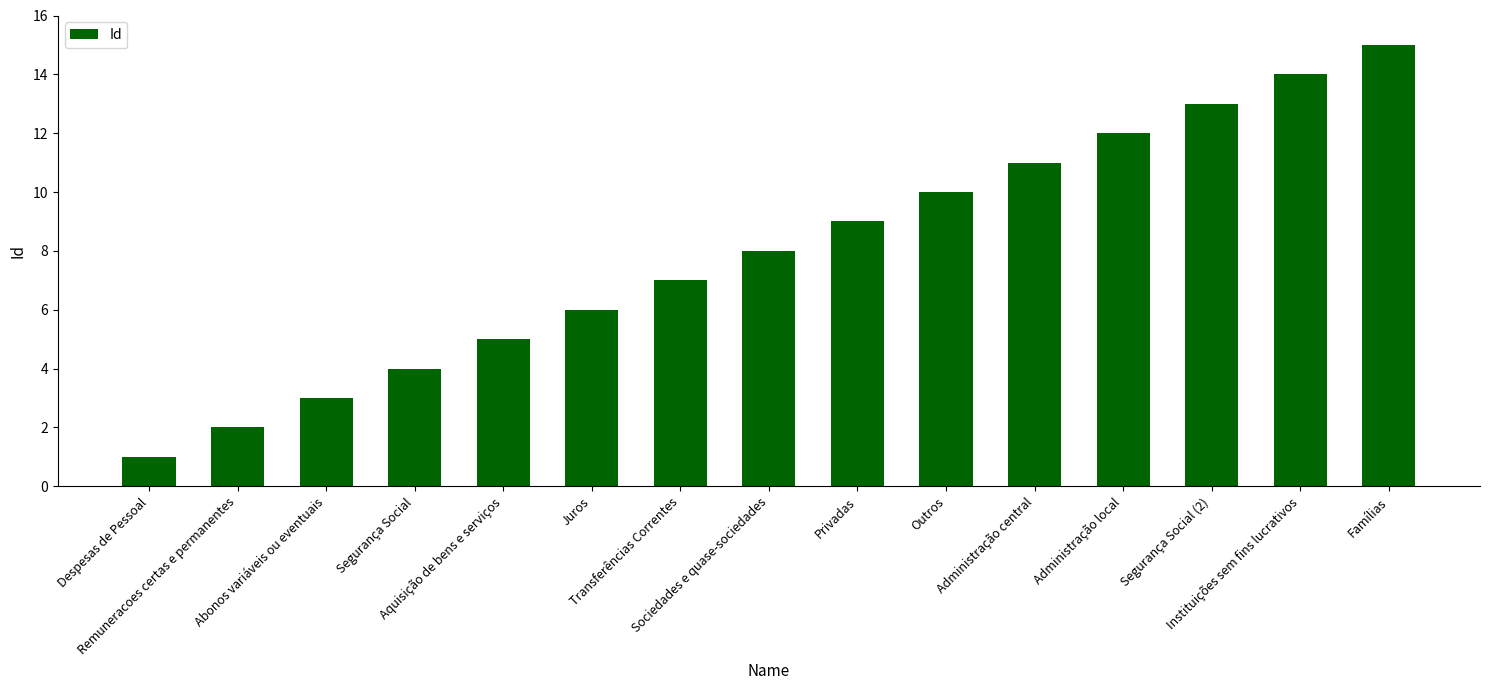

Approximately how many times larger is the value at Juros compared to Despesas de Pessoal?

6.0